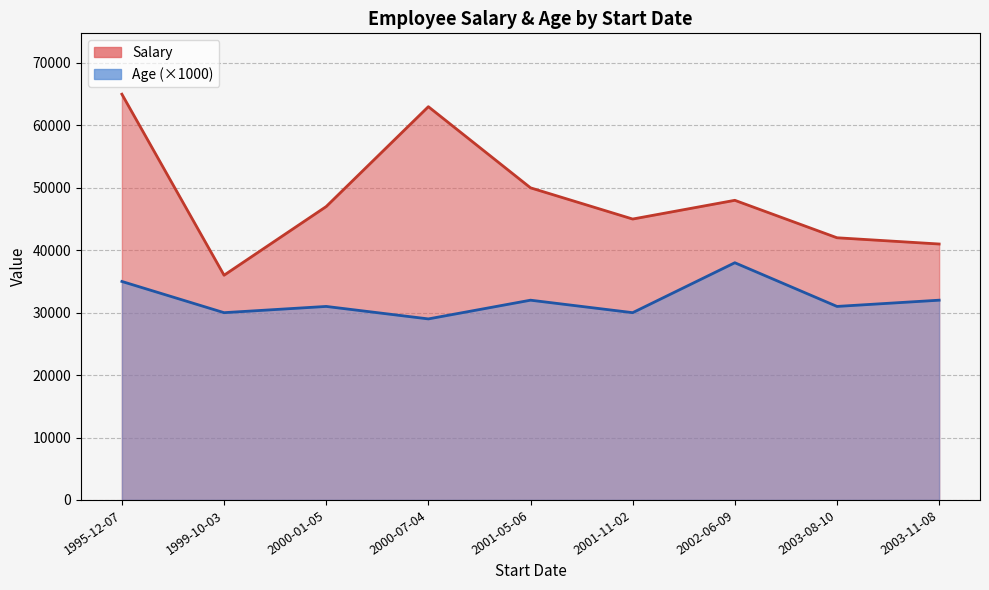

True or false: Age (×1000) and Salary intersect in this chart.

False